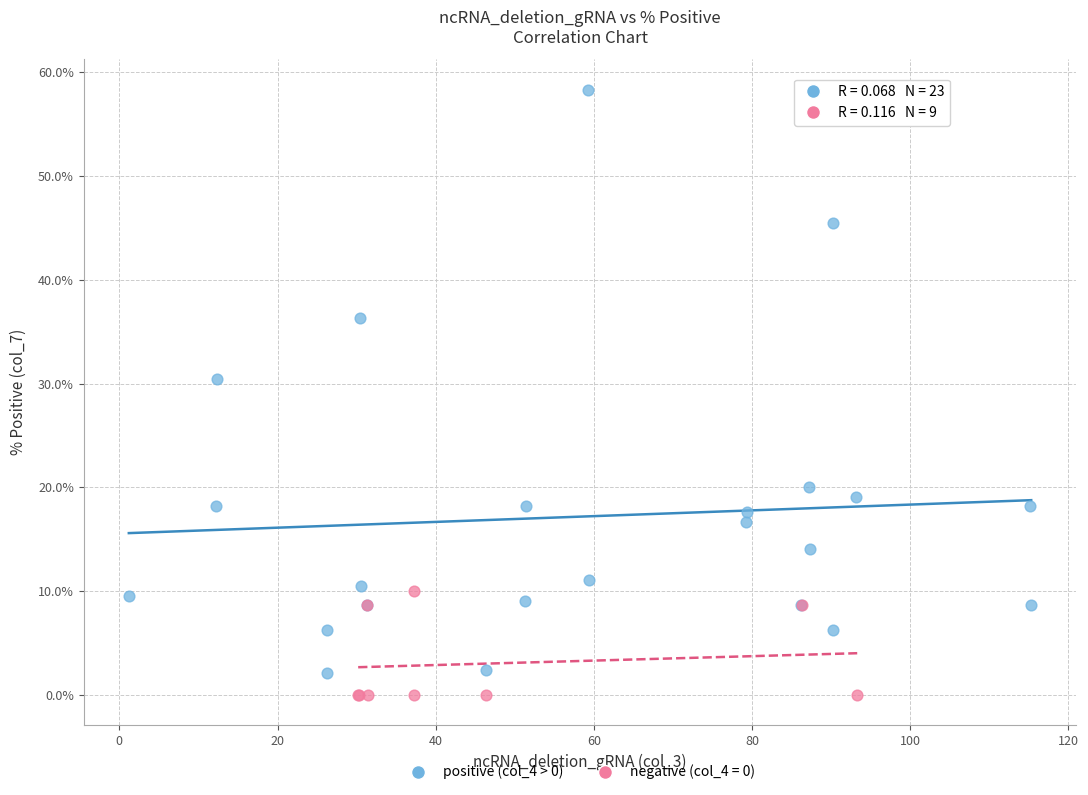

Which series contains the highest Y value?

positive (col_4 > 0)